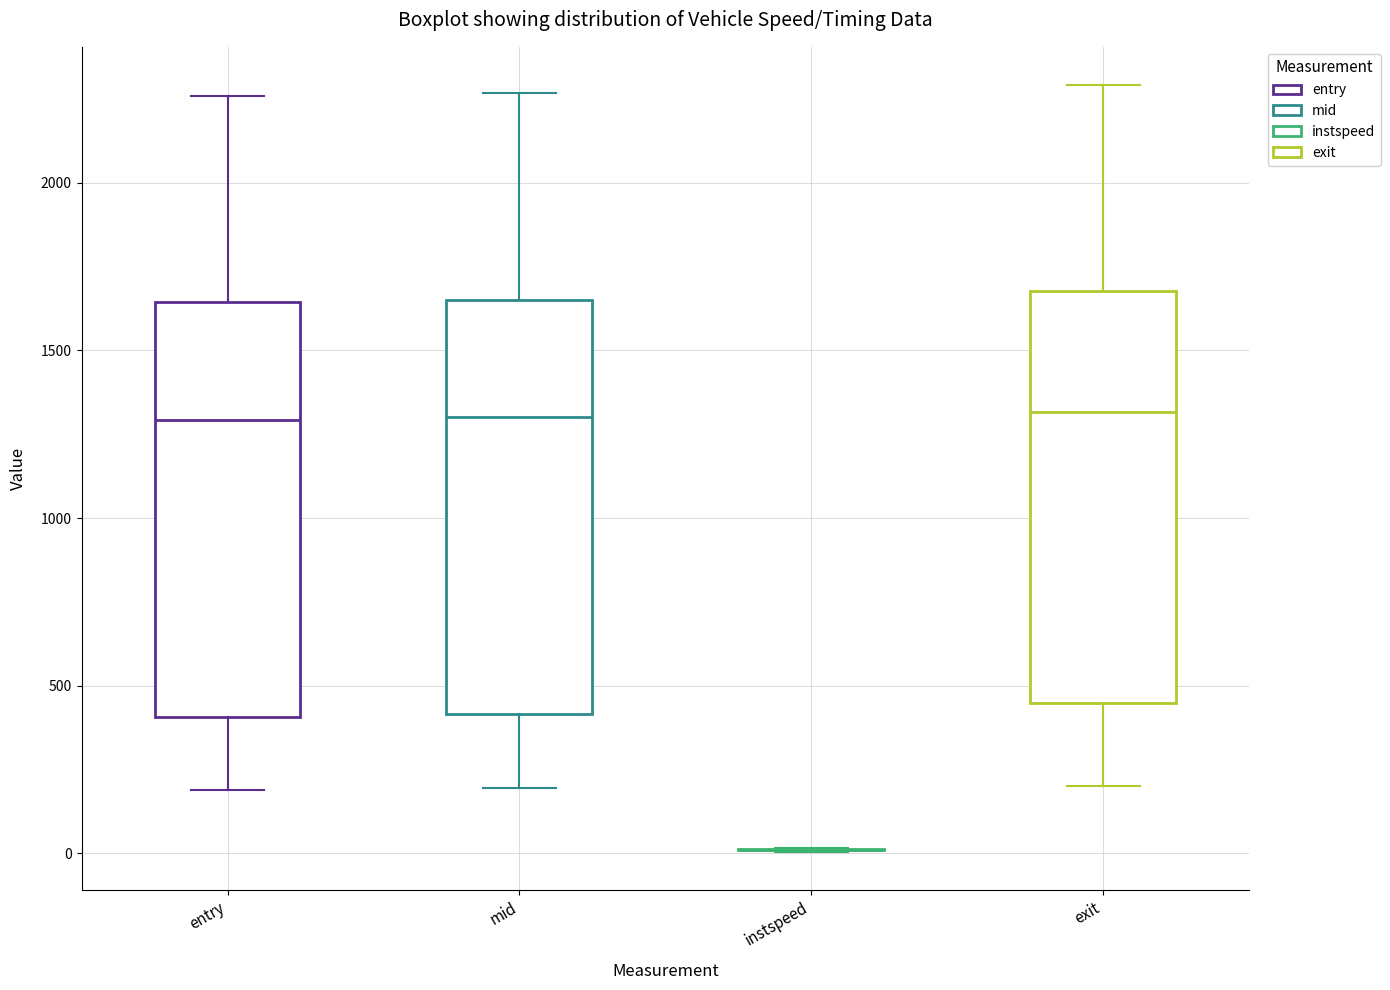

Where is the upper edge of the box for entry on the y-axis? The values are not printed on the chart, so give them approximately, as read against the axis.

1650